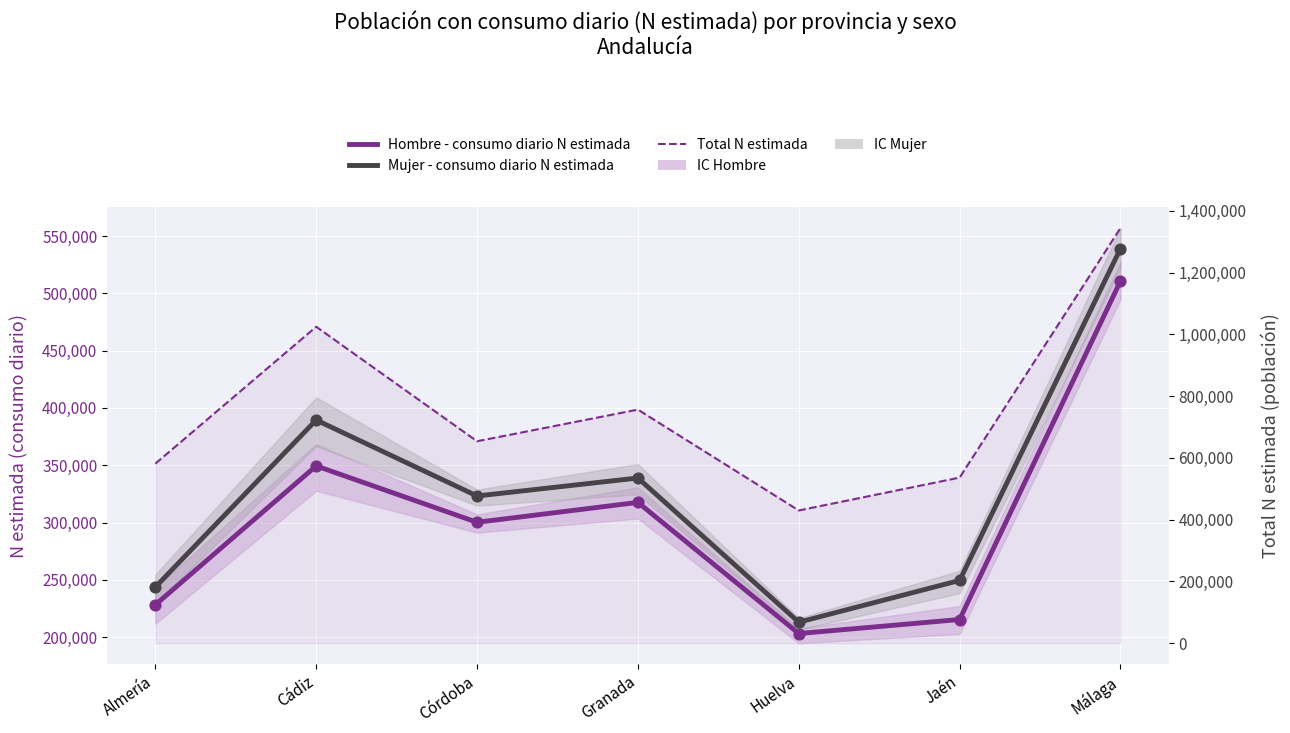

At which category is the sum across all series the highest?

Málaga